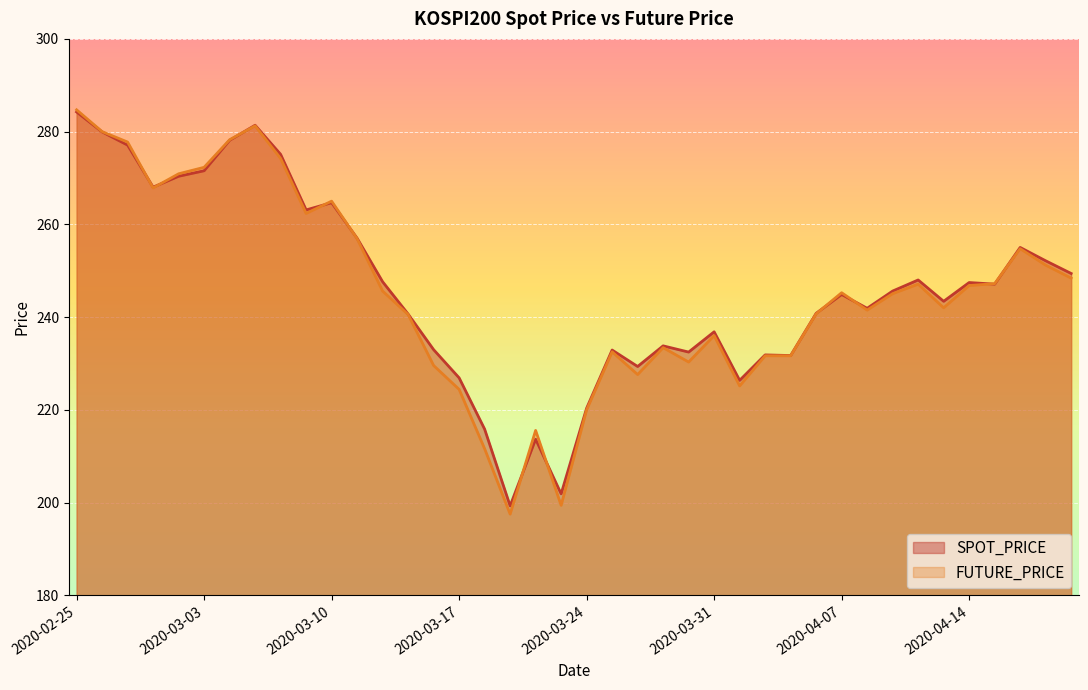

What value does the FUTURE_PRICE series have at 2020-03-31?

236.0